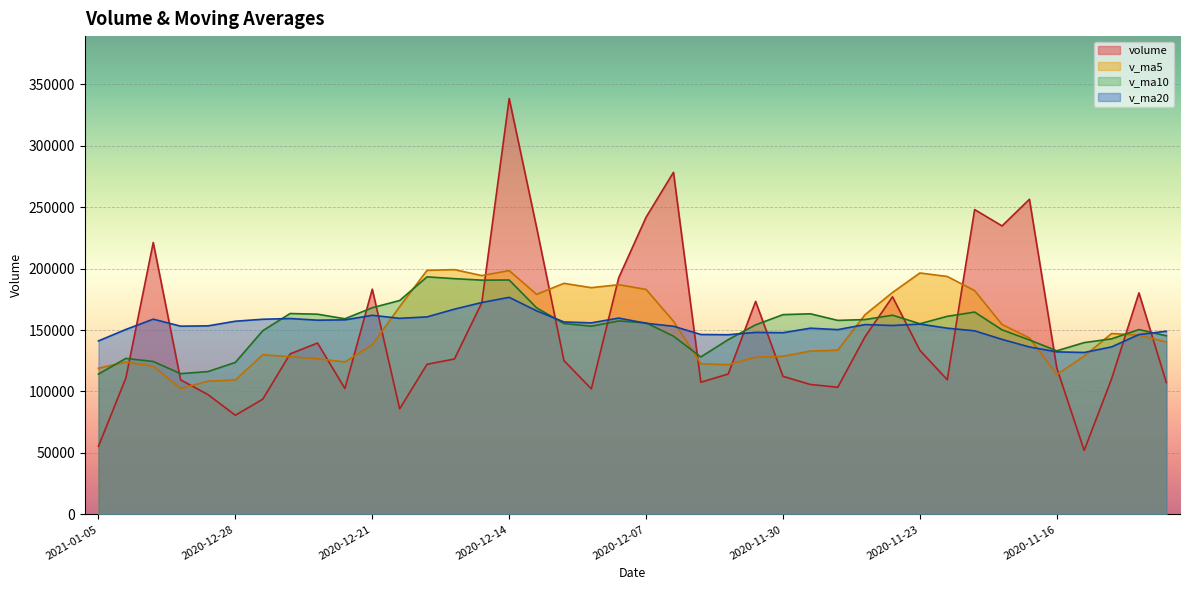

Rank the series at 2020-12-11 from lowest to highest value.

v_ma20, v_ma10, v_ma5, volume